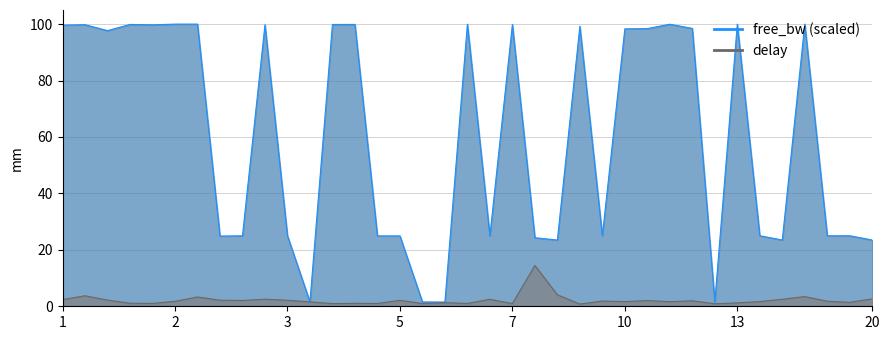

Where do free_bw_scaled and delay first cross each other?

3 and 3